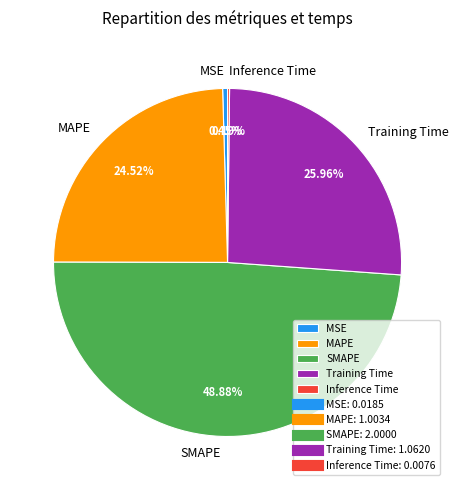

Which slice is the largest?

SMAPE